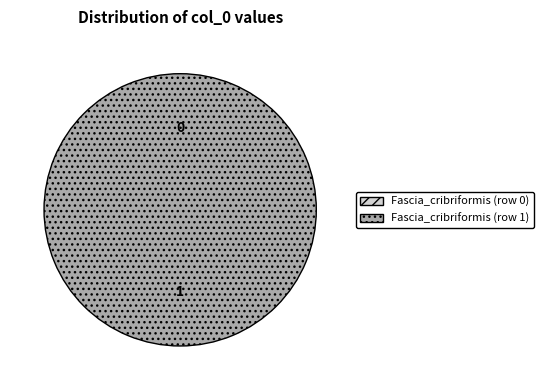

How much of the chart is everything except Fascia_cribriformis (row 0)?

100.0%